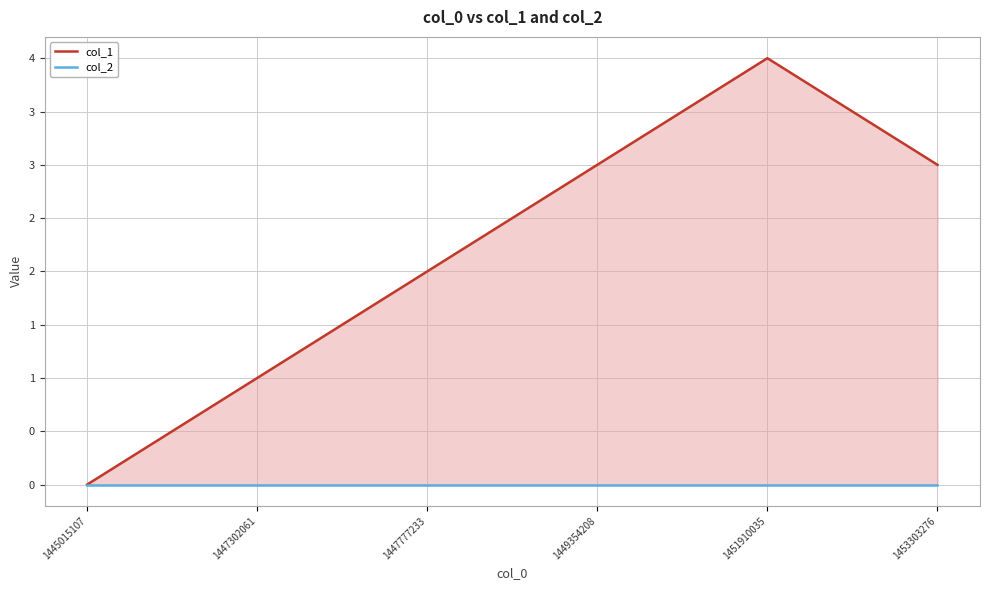

Which category has the lowest value in the col_1 series?

1445015107